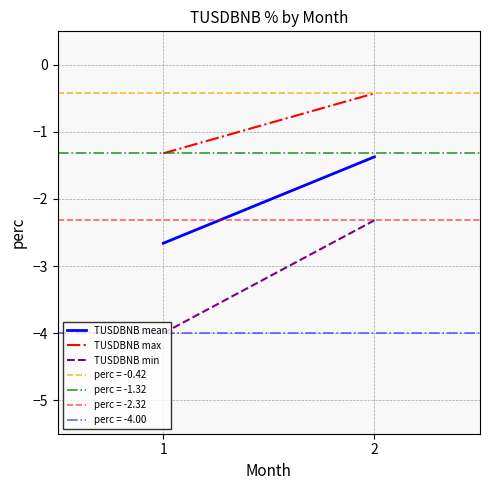

Is the value of TUSDBNB mean at 1 greater than the value of TUSDBNB max at 2?

No